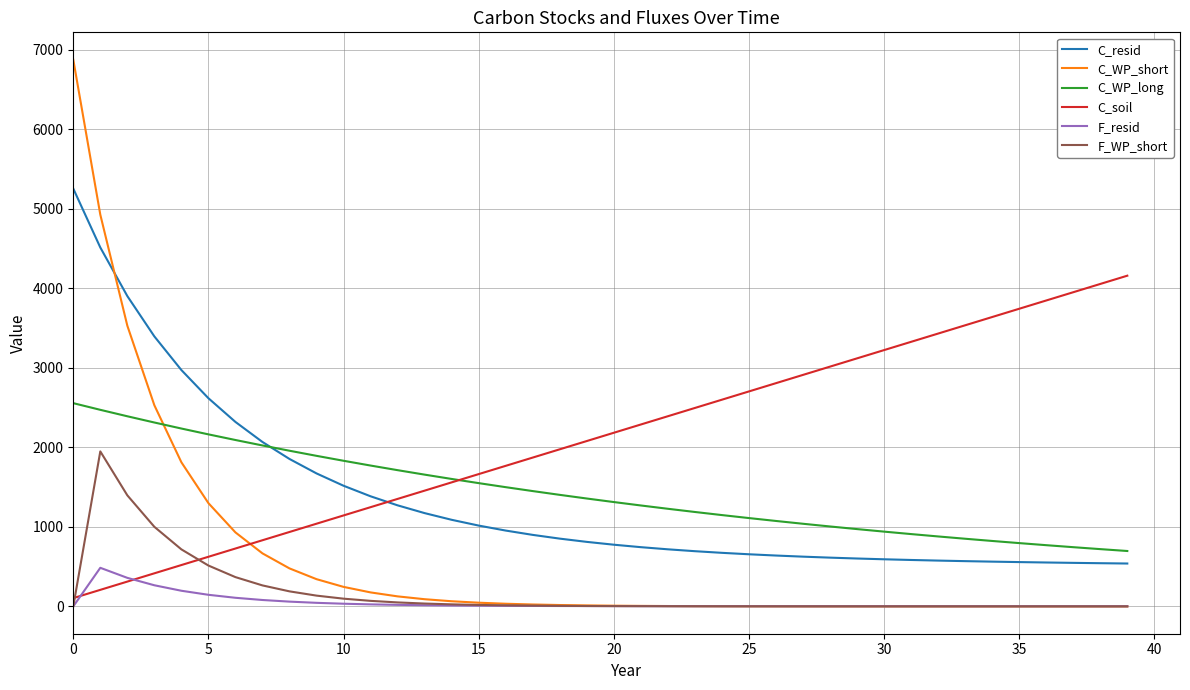

List the series in order of their peak value, highest first.

C_WP_short, C_resid, C_soil, C_WP_long, F_WP_short, F_resid